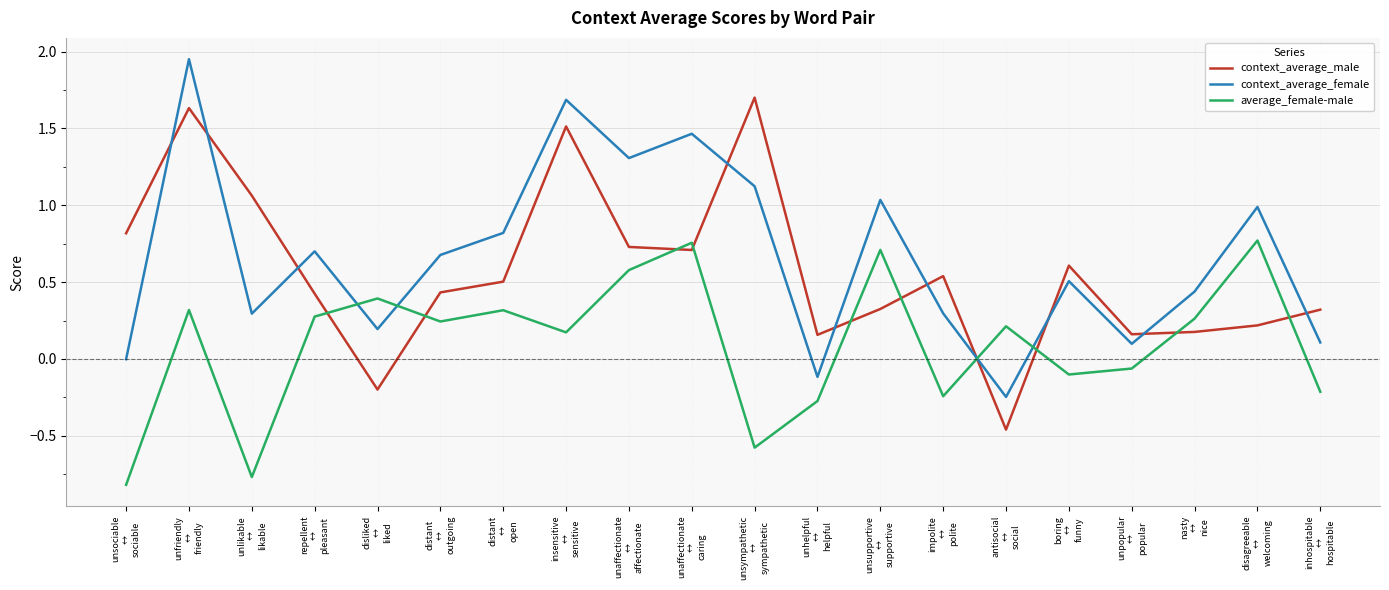

What are all the series names shown in the legend?

context_average_male, context_average_female, average_female-male